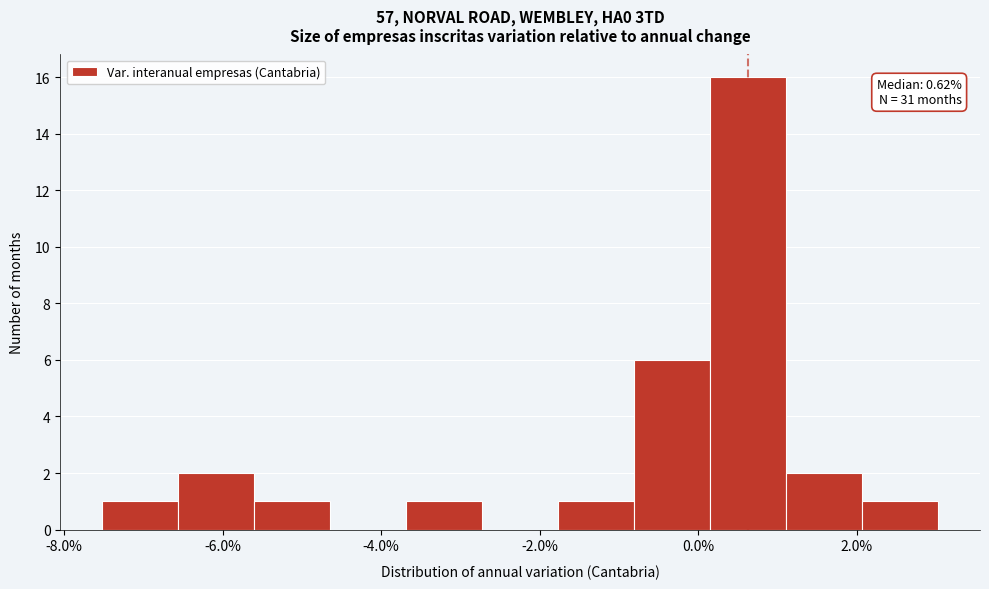

Over which range of the x-axis is the bar tallest?

0.2 to 1.2